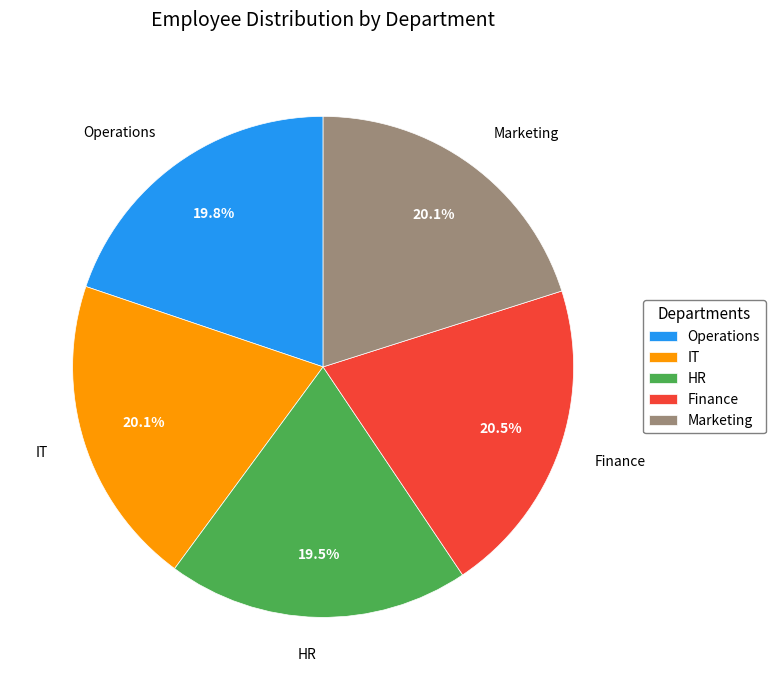

What portion of the pie excludes Marketing?

79.9%